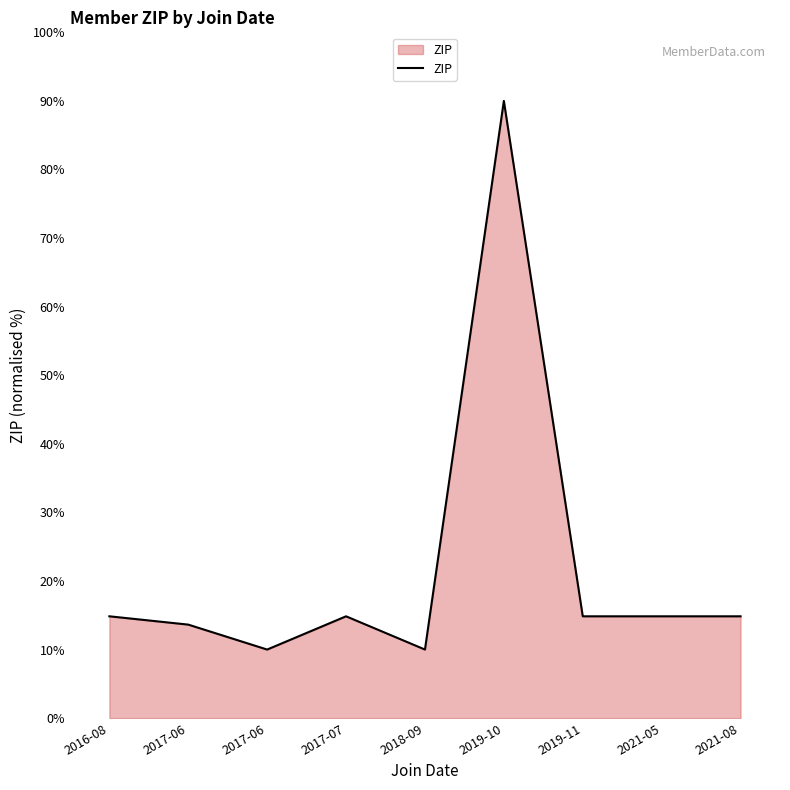

How many lines are shown in the chart?

1